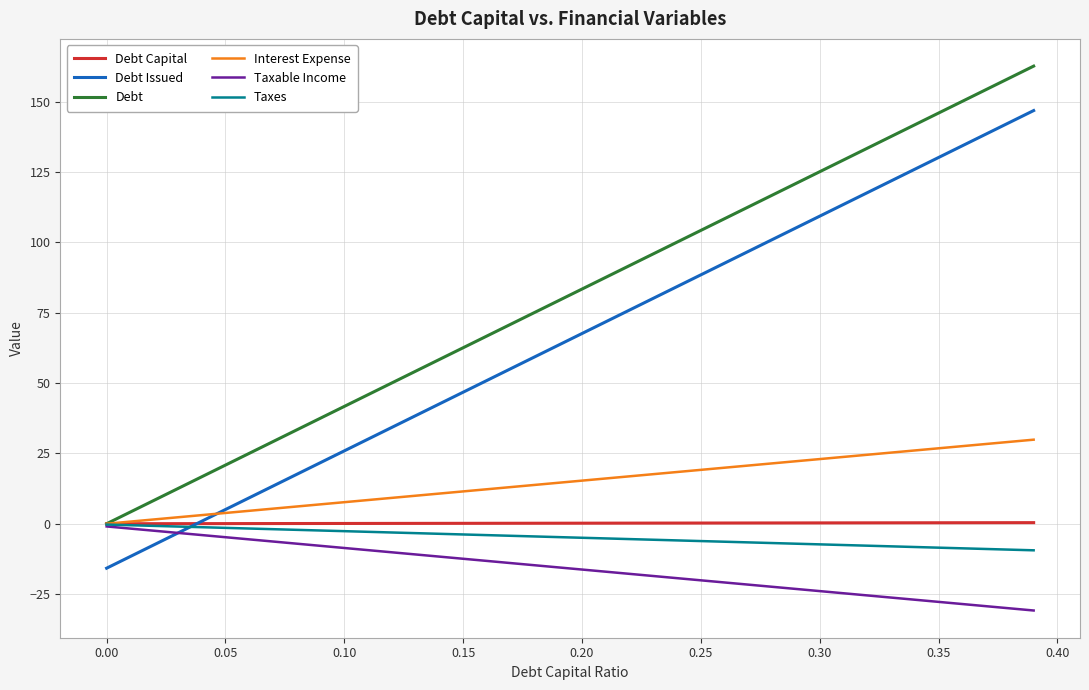

Which series has the largest total across all categories?

Debt